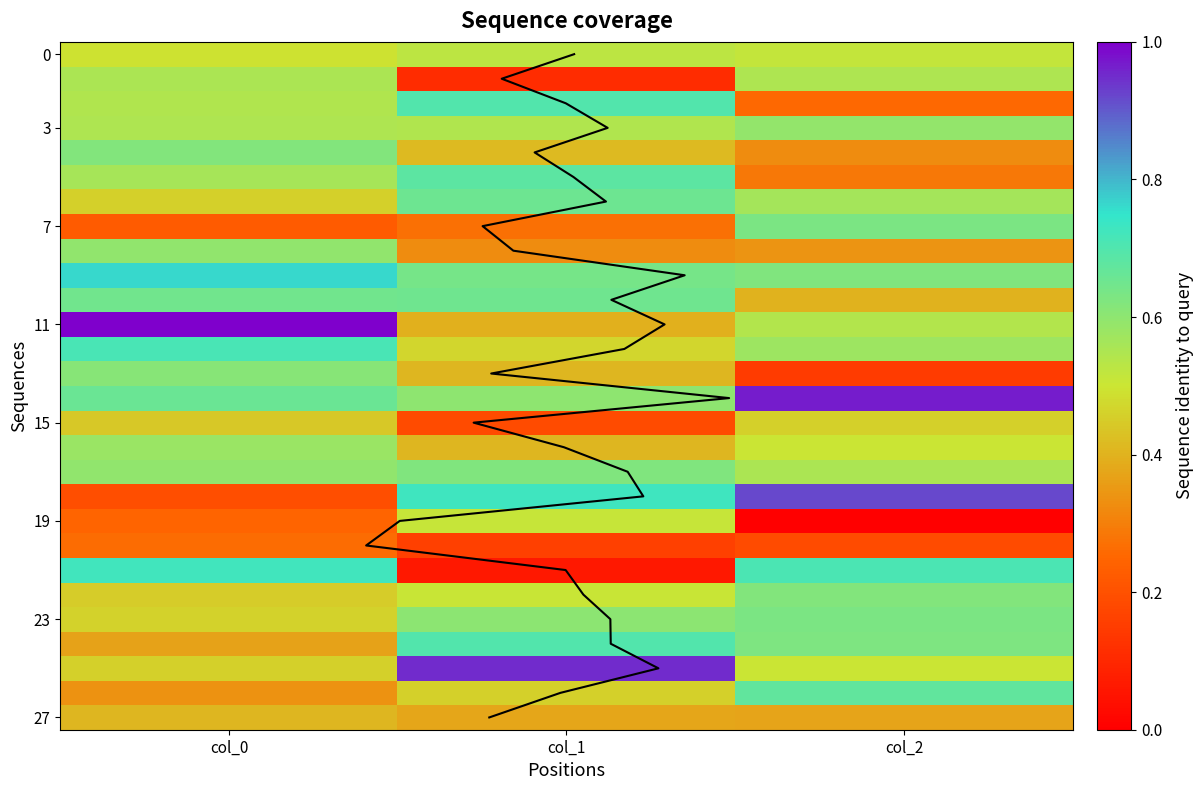

Which category has the highest value across all series?

col_0